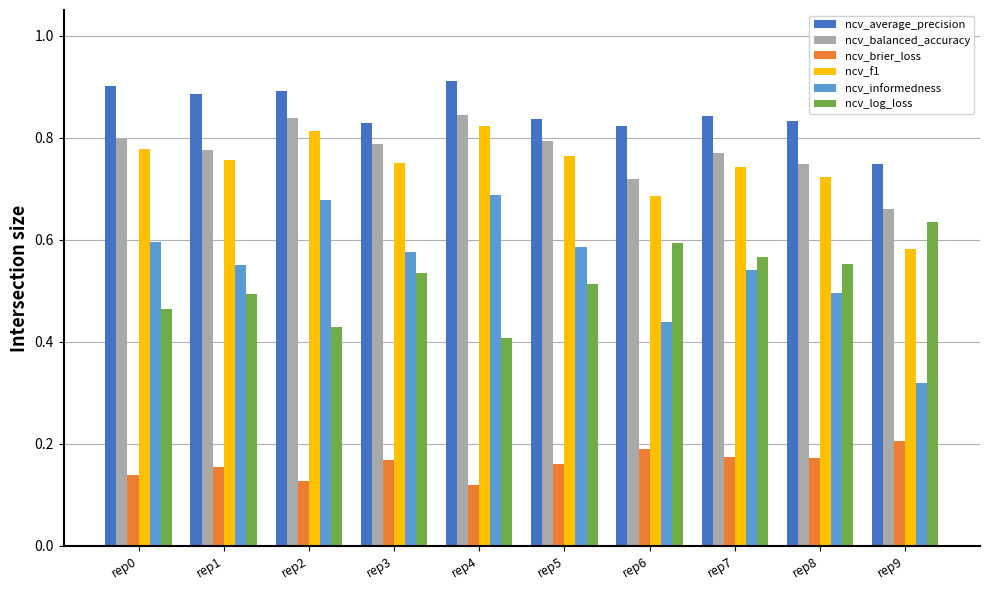

True or false: ncv_balanced_accuracy has a value of 1.3 at rep8.

False